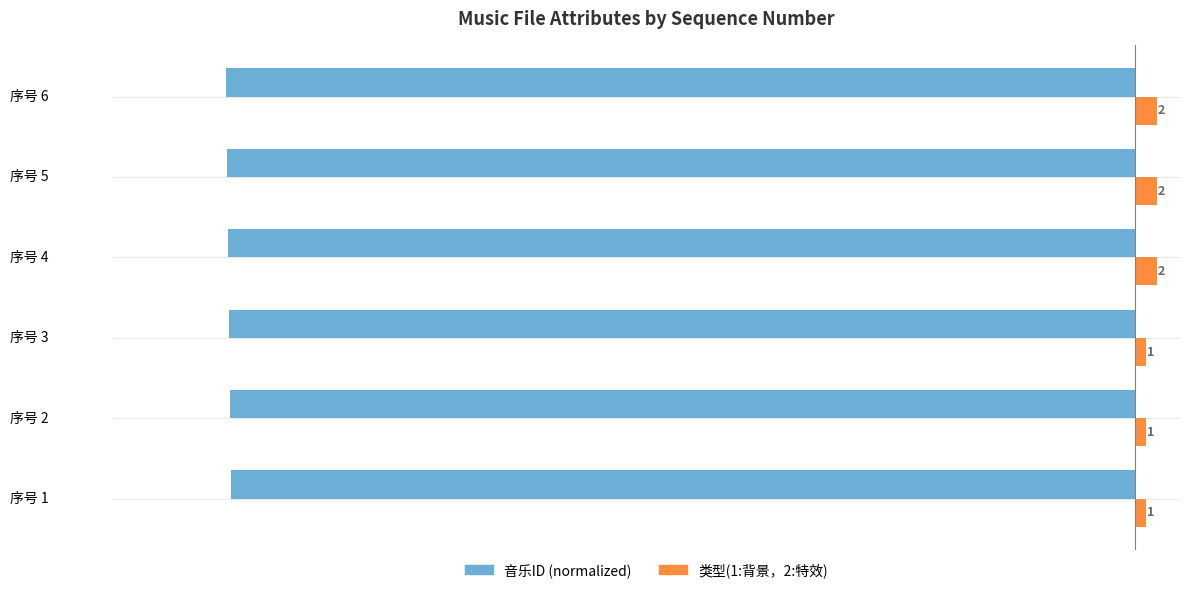

What is the minimum value shown in the chart?

-80.0